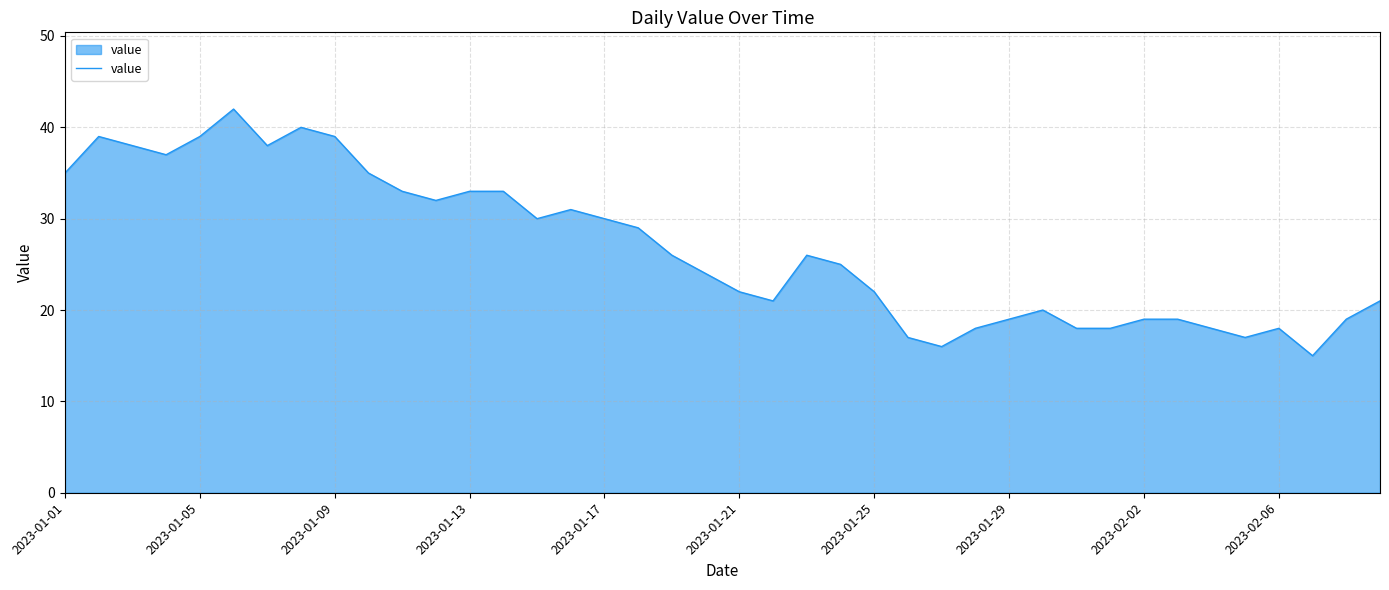

What is the maximum value shown in the chart?

42